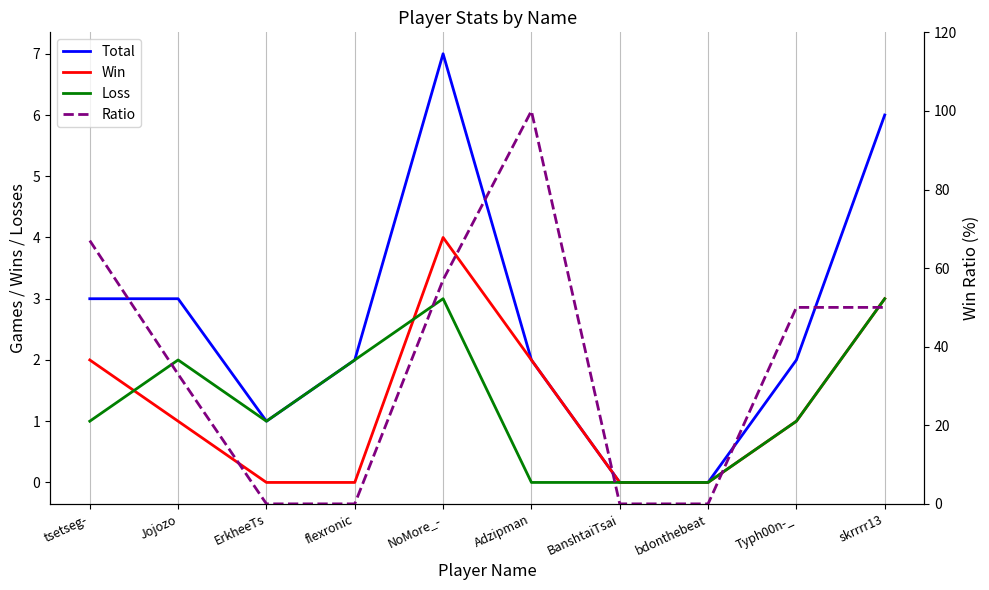

Which series has the largest range (max minus min)?

Ratio